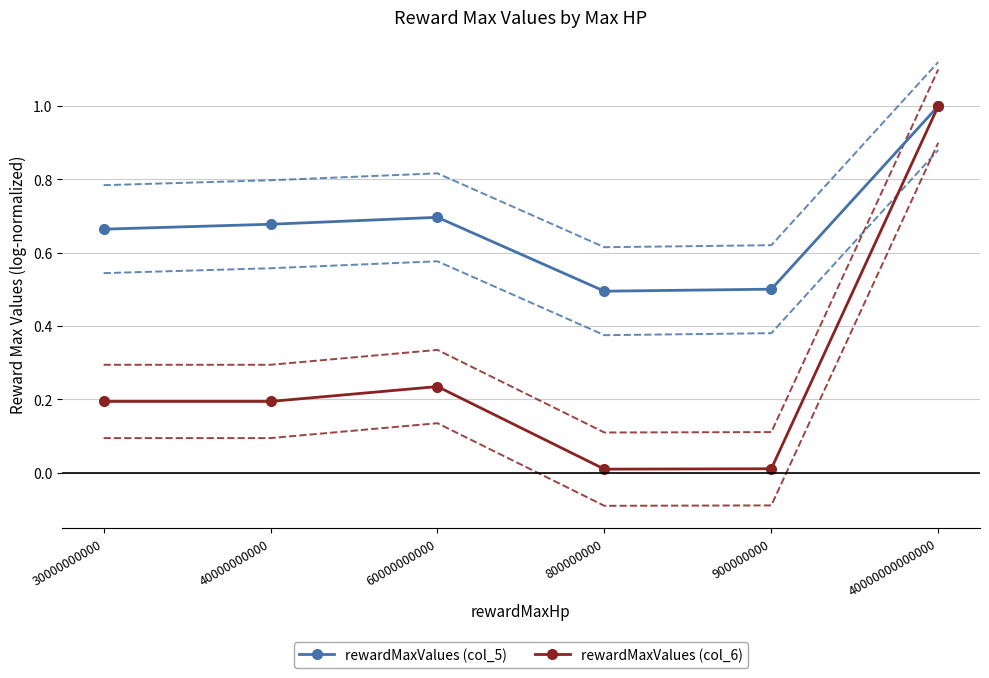

Which series has the largest total across all categories?

rewardMaxValues (col_5)